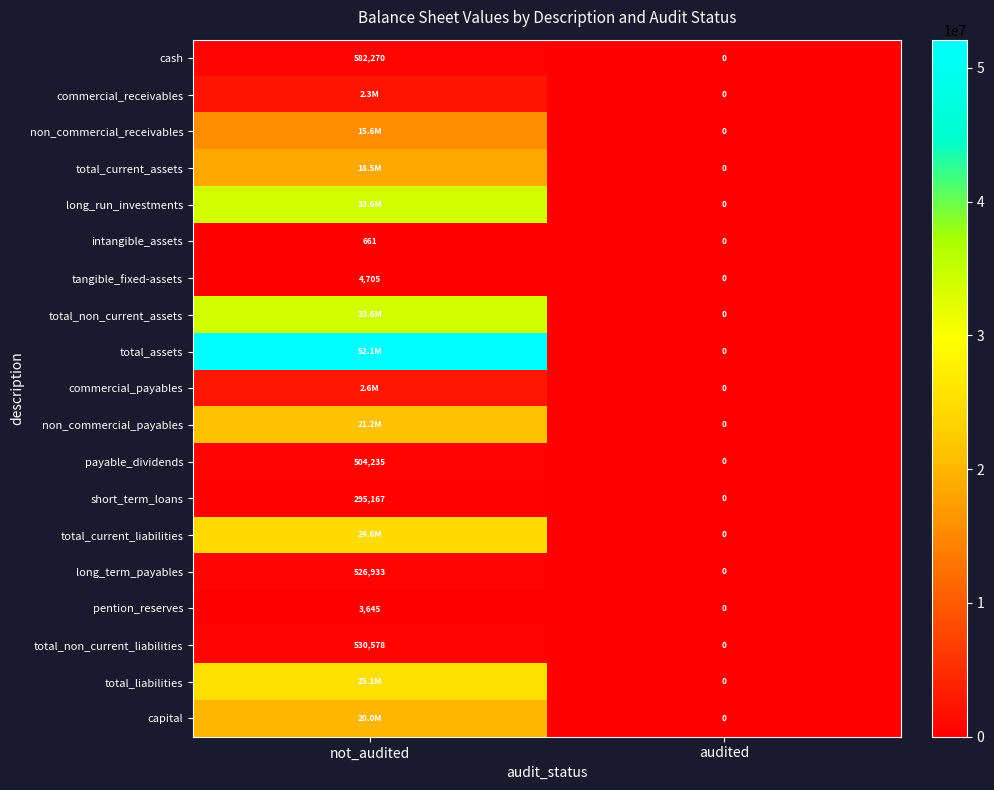

List the labels in order of intangible_assets value, largest first.

not_audited, audited